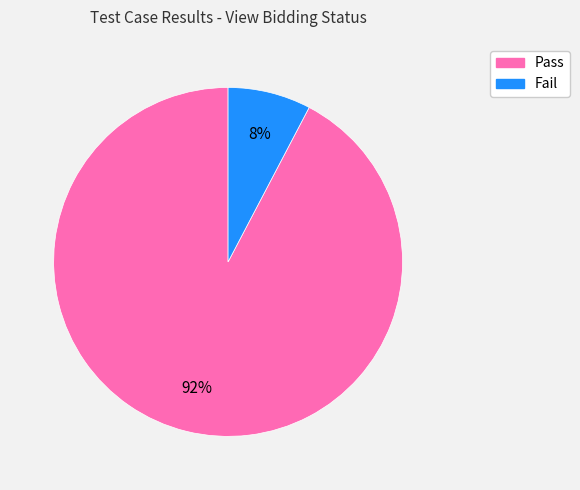

Which category has the biggest portion of the pie?

Pass